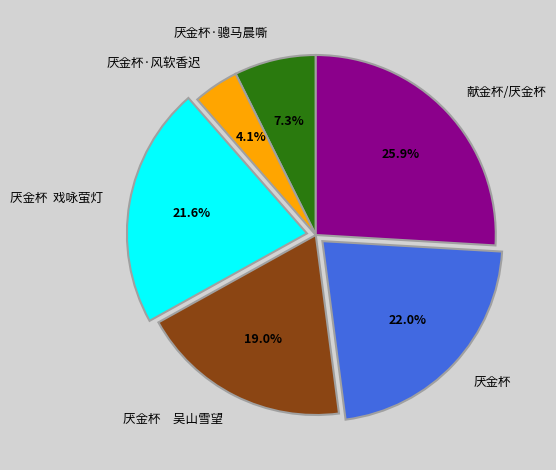

Combined, do 厌金杯·骢马晨嘶 and 厌金杯 account for over 50%?

No